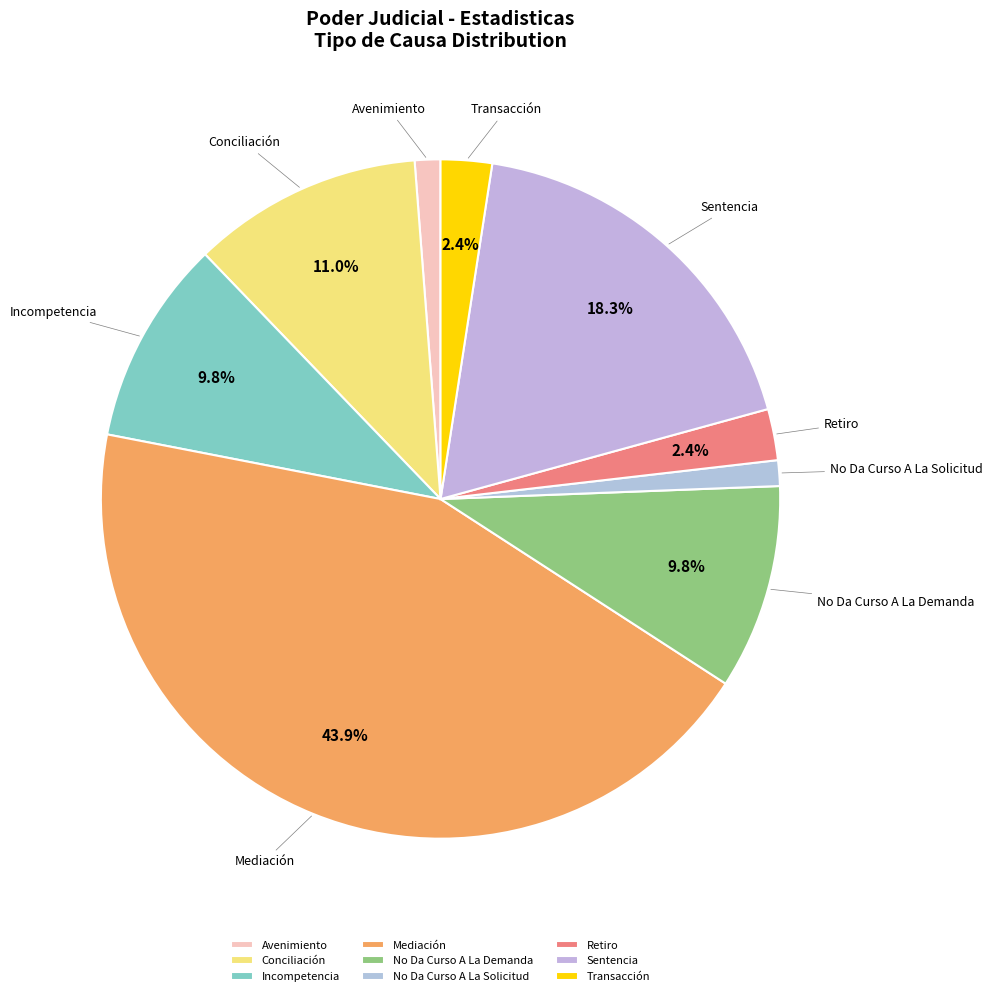

Between Conciliación and No Da Curso A La Demanda, which is larger?

Conciliación